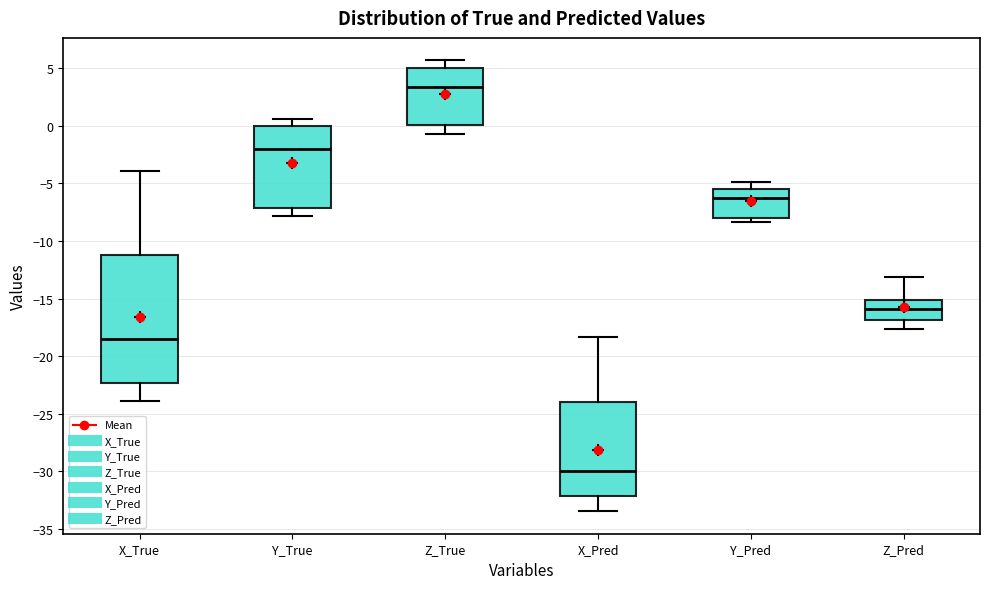

Where is the upper edge of the box for Y_True on the y-axis? The values are not printed on the chart, so give them approximately, as read against the axis.

0.0